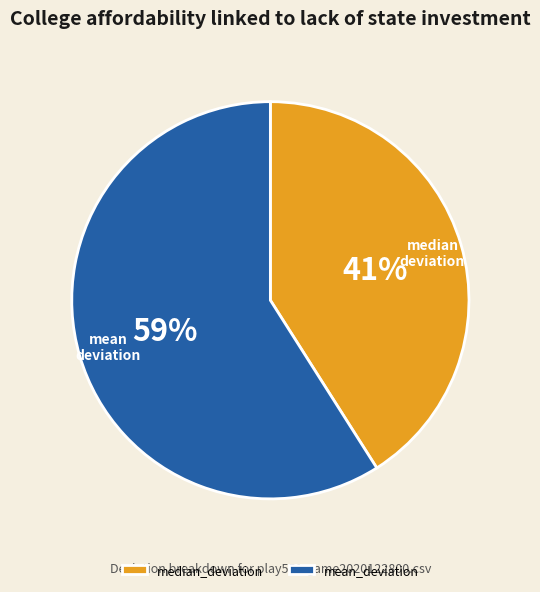

Rank the categories by value from lowest to highest.

median_deviation, mean_deviation